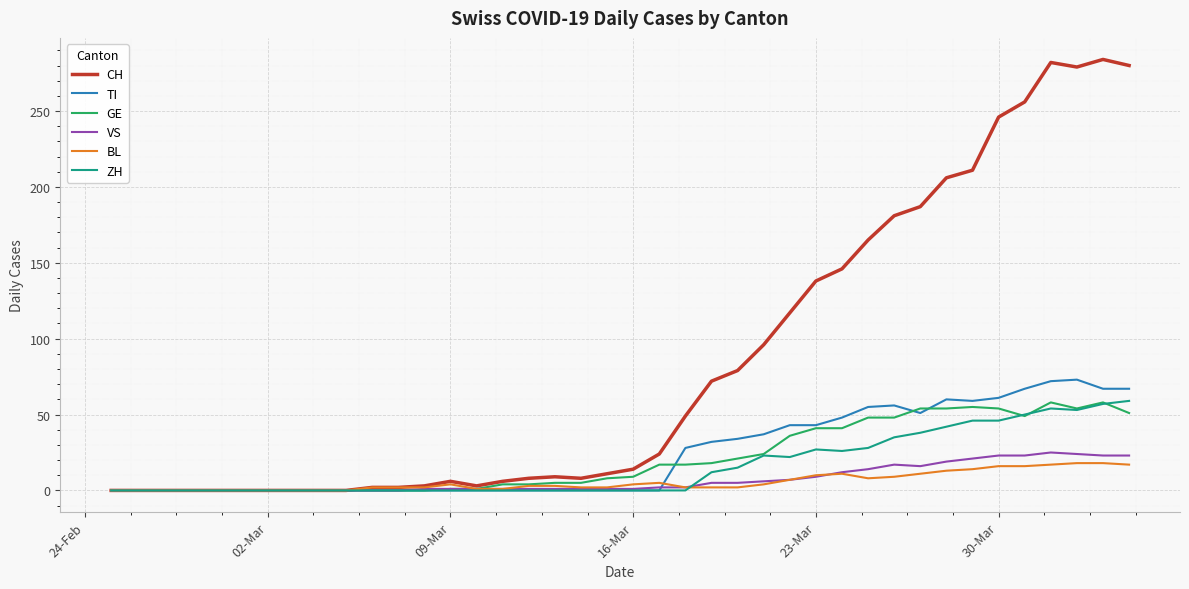

Which series has the widest spread of values?

CH